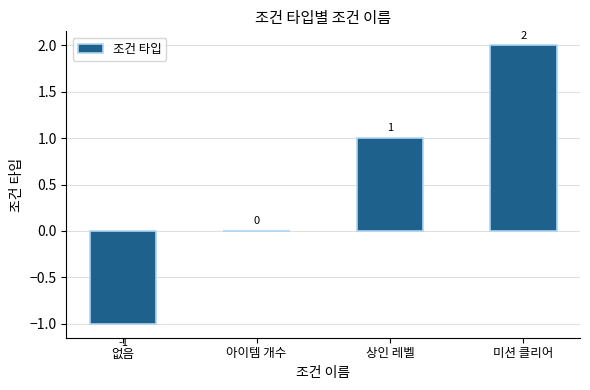

What is the greatest value displayed?

2